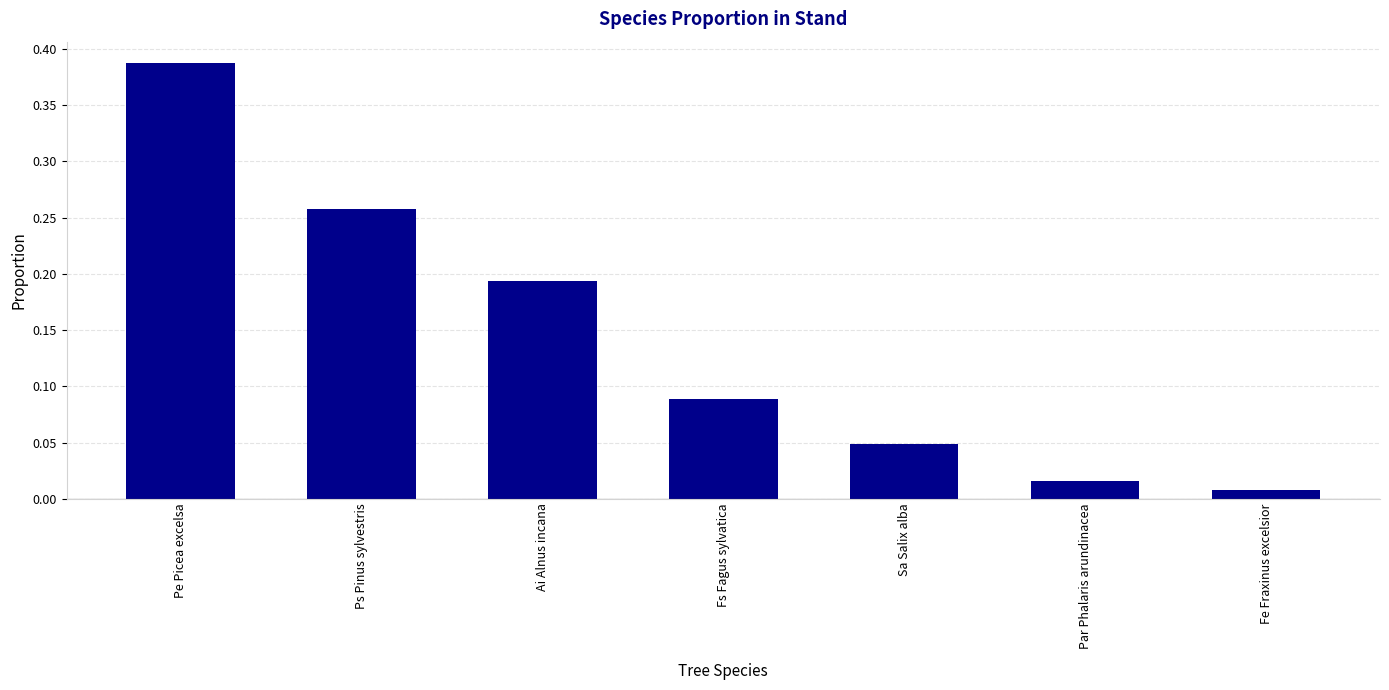

Which category has the highest value across all series?

Pe Picea excelsa